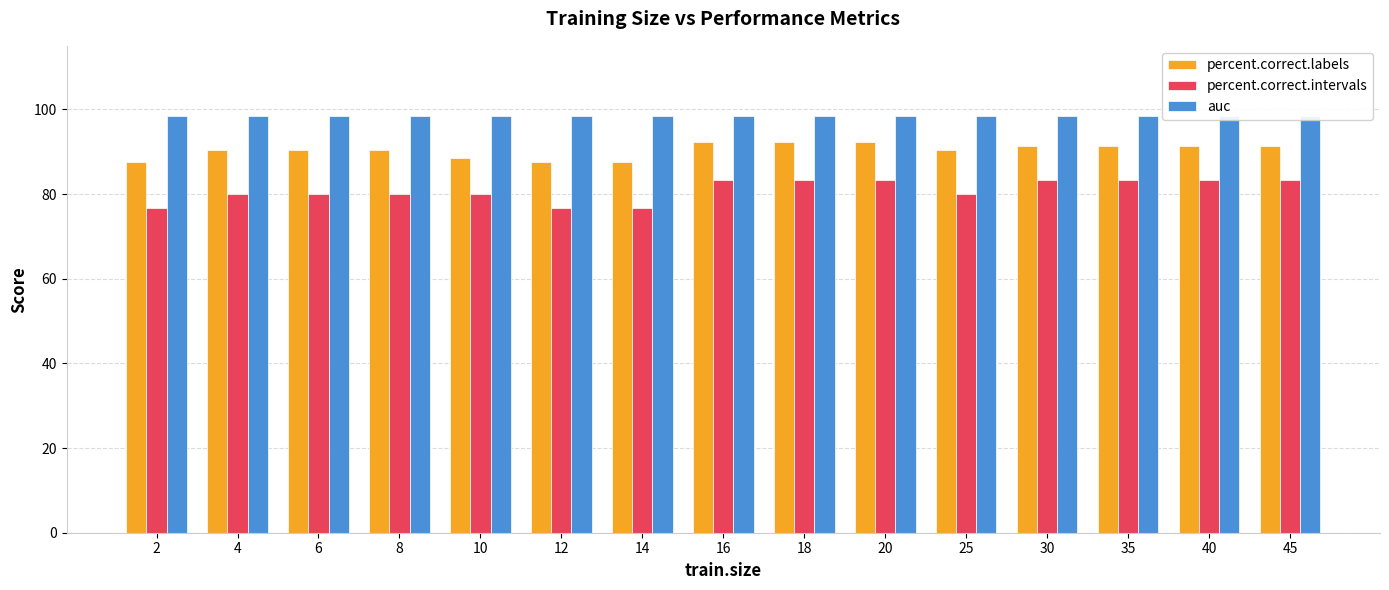

What is the sum of all auc values?

1476.2